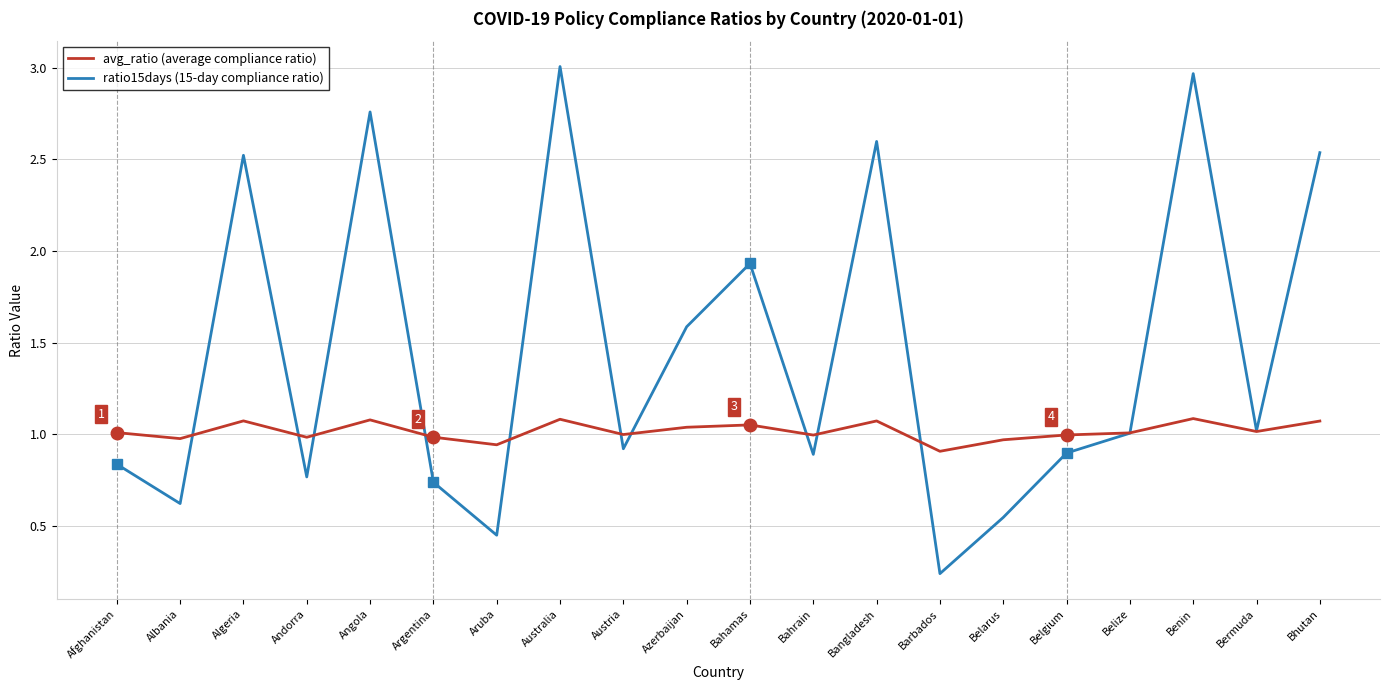

What position from the right is Algeria?

18